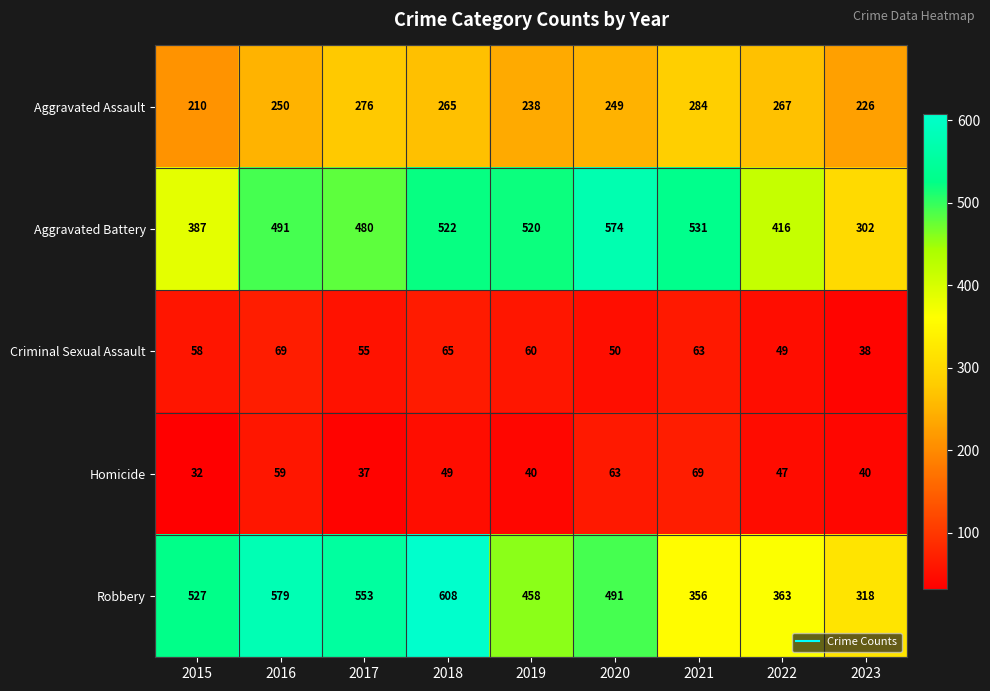

At how many categories does at least one series exceed 328?

8